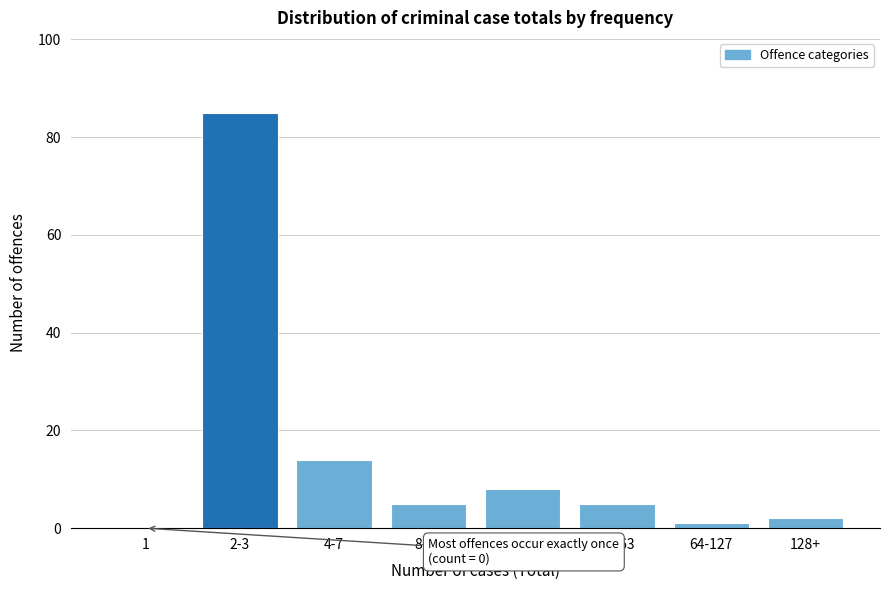

Reading left to right, what are all the values shown in this chart?

1=0	2-3=85	4-7=14	8-15=5	16-31=8	32-63=5	64-127=1	128+=2